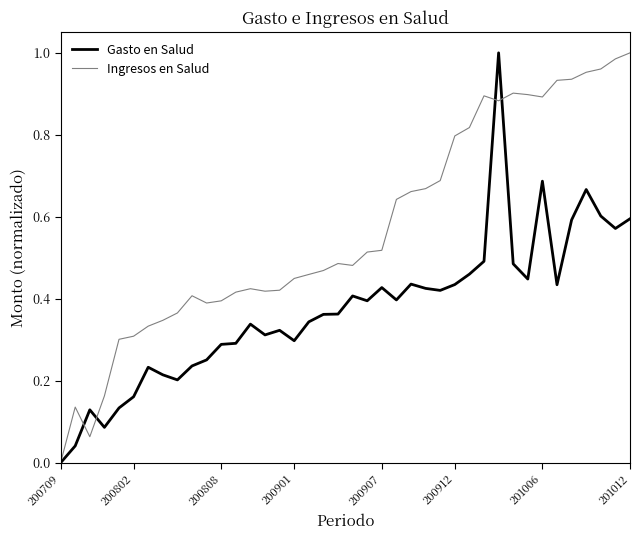

Which series has the largest total across all categories?

Ingresos en Salud